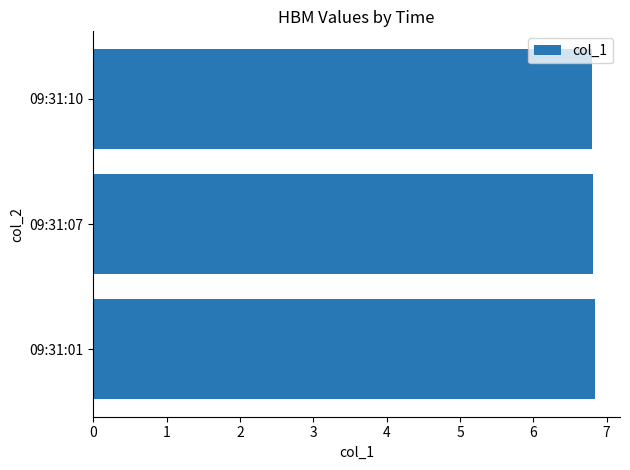

What is the minimum value shown in the chart?

6.8